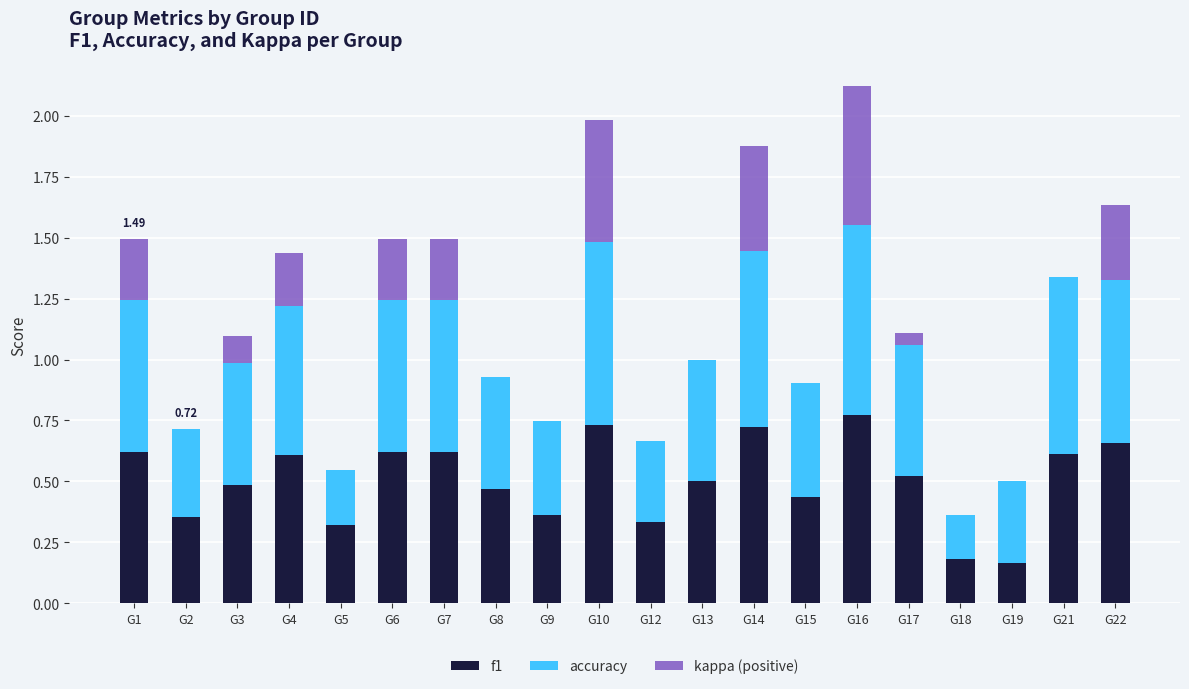

What is the sum of the f1 values at G13 and G10?

1.2